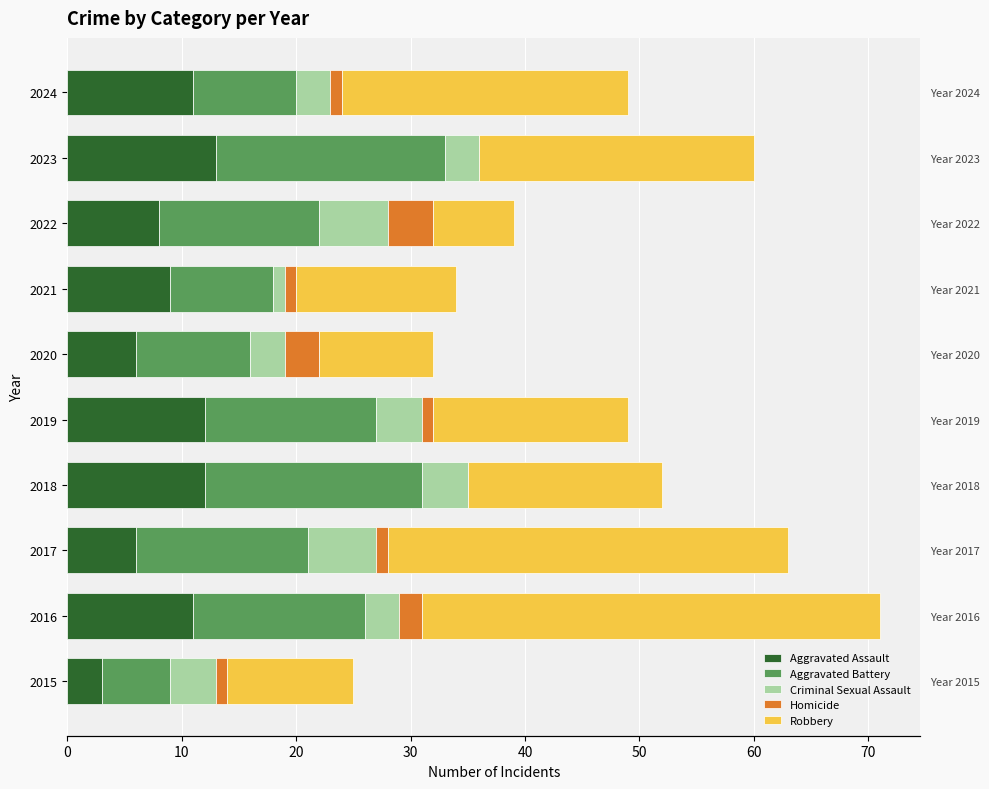

What is the total value across all series at 2018?

52